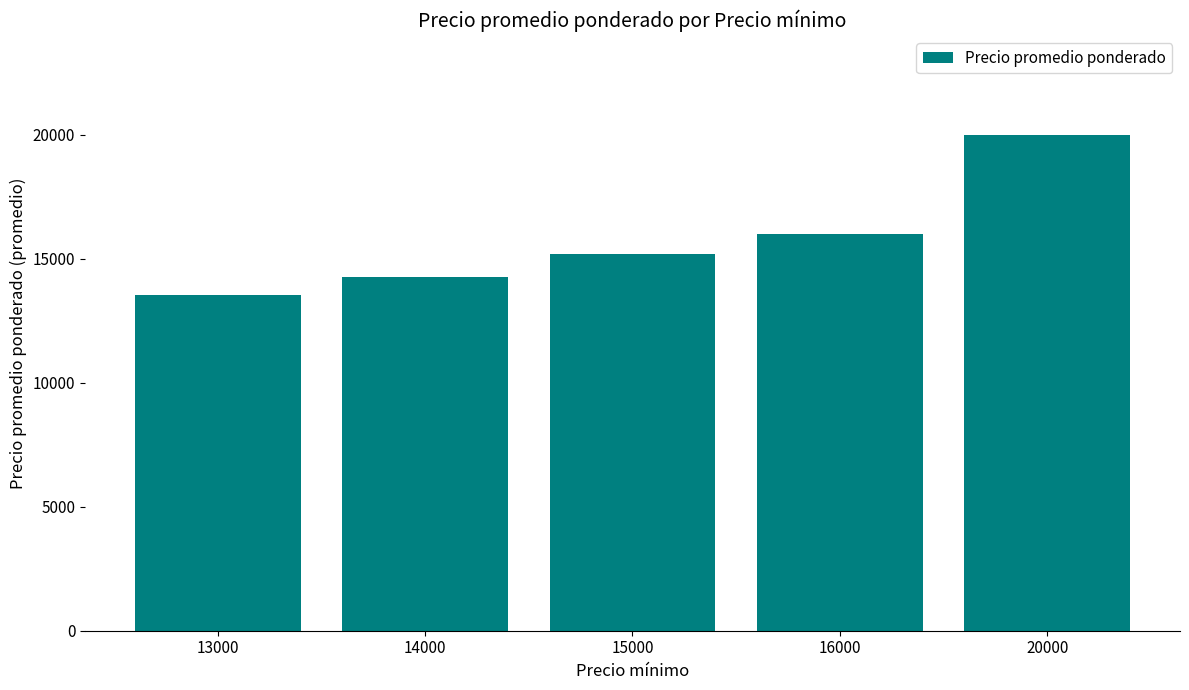

Which label corresponds to the smallest value in the chart?

13000